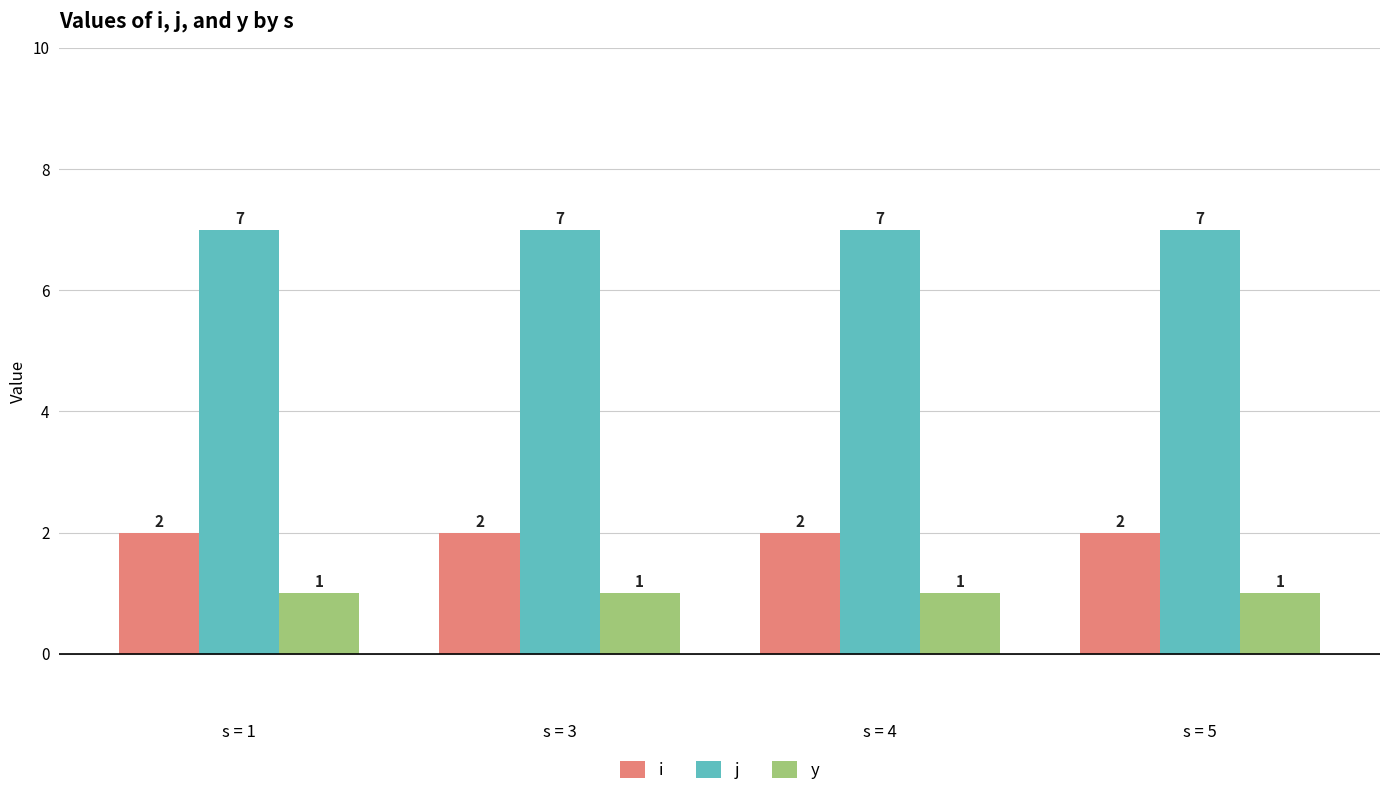

What is the highest value of the j series?

7